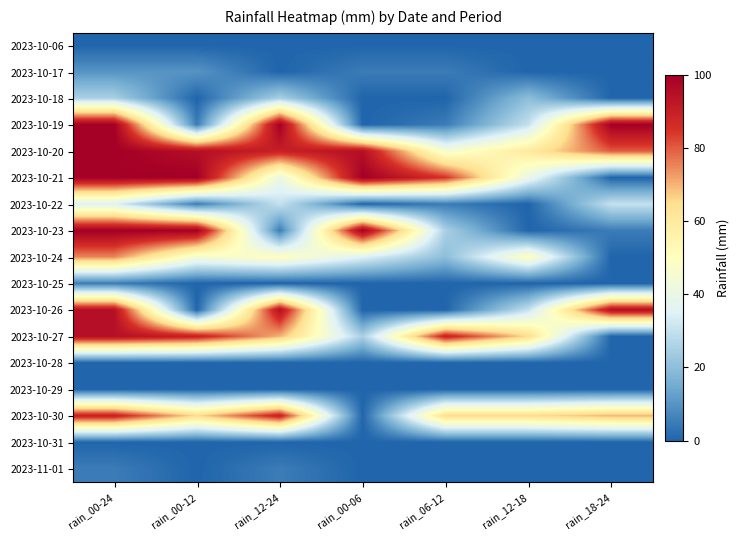

Reading left to right, list all the values displayed in this chart.

2023-10-06: rain_00-24=0	rain_00-12=0	rain_12-24=0	rain_00-06=0	rain_06-12=0	rain_12-18=0	rain_18-24=0
2023-10-17: rain_00-24=10	rain_00-12=10	rain_12-24=0	rain_00-06=5	rain_06-12=5	rain_12-18=0	rain_18-24=0
2023-10-18: rain_00-24=25	rain_00-12=0	rain_12-24=25	rain_00-06=0	rain_06-12=0	rain_12-18=20	rain_18-24=0
2023-10-19: rain_00-24=100	rain_00-12=5	rain_12-24=100	rain_00-06=0	rain_06-12=5	rain_12-18=30	rain_18-24=100
2023-10-20: rain_00-24=100	rain_00-12=95	rain_12-24=90	rain_00-06=95	rain_06-12=45	rain_12-18=60	rain_18-24=80
2023-10-21: rain_00-24=100	rain_00-12=100	rain_12-24=40	rain_00-06=100	rain_06-12=85	rain_12-18=40	rain_18-24=0
2023-10-22: rain_00-24=35	rain_00-12=5	rain_12-24=30	rain_00-06=0	rain_06-12=5	rain_12-18=0	rain_18-24=30
2023-10-23: rain_00-24=100	rain_00-12=100	rain_12-24=5	rain_00-06=100	rain_06-12=25	rain_12-18=0	rain_18-24=5
2023-10-24: rain_00-24=75	rain_00-12=45	rain_12-24=50	rain_00-06=35	rain_06-12=20	rain_12-18=50	rain_18-24=0
2023-10-25: rain_00-24=5	rain_00-12=0	rain_12-24=0	rain_00-06=0	rain_06-12=0	rain_12-18=0	rain_18-24=0
2023-10-26: rain_00-24=95	rain_00-12=0	rain_12-24=95	rain_00-06=0	rain_06-12=0	rain_12-18=30	rain_18-24=95
2023-10-27: rain_00-24=95	rain_00-12=90	rain_12-24=70	rain_00-06=25	rain_06-12=90	rain_12-18=65	rain_18-24=0
2023-10-28: rain_00-24=0	rain_00-12=0	rain_12-24=0	rain_00-06=0	rain_06-12=0	rain_12-18=0	rain_18-24=0
2023-10-29: rain_00-24=0	rain_00-12=0	rain_12-24=0	rain_00-06=0	rain_06-12=0	rain_12-18=0	rain_18-24=0
2023-10-30: rain_00-24=90	rain_00-12=65	rain_12-24=90	rain_00-06=0	rain_06-12=65	rain_12-18=65	rain_18-24=70
2023-10-31: rain_00-24=0	rain_00-12=0	rain_12-24=0	rain_00-06=0	rain_06-12=0	rain_12-18=0	rain_18-24=0
2023-11-01: rain_00-24=5	rain_00-12=0	rain_12-24=5	rain_00-06=0	rain_06-12=0	rain_12-18=0	rain_18-24=0